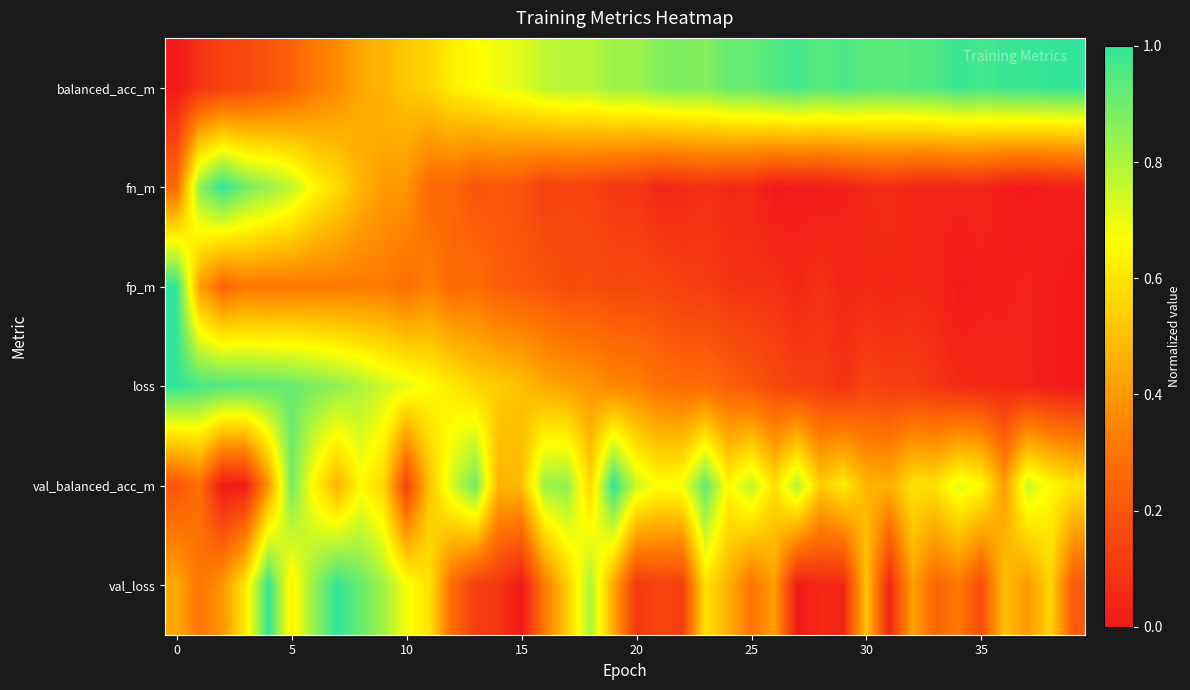

At which category is the sum across all series the highest?

5